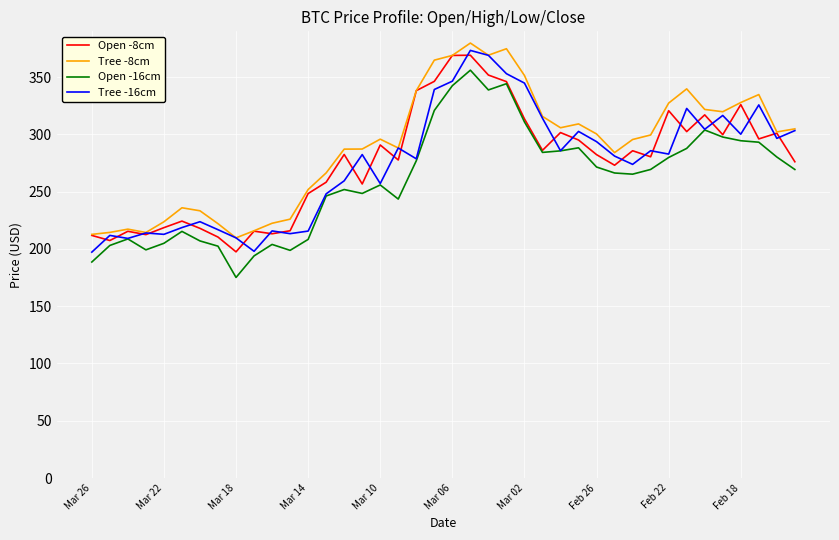

What is the average value of the Tree -16cm series?

274.6